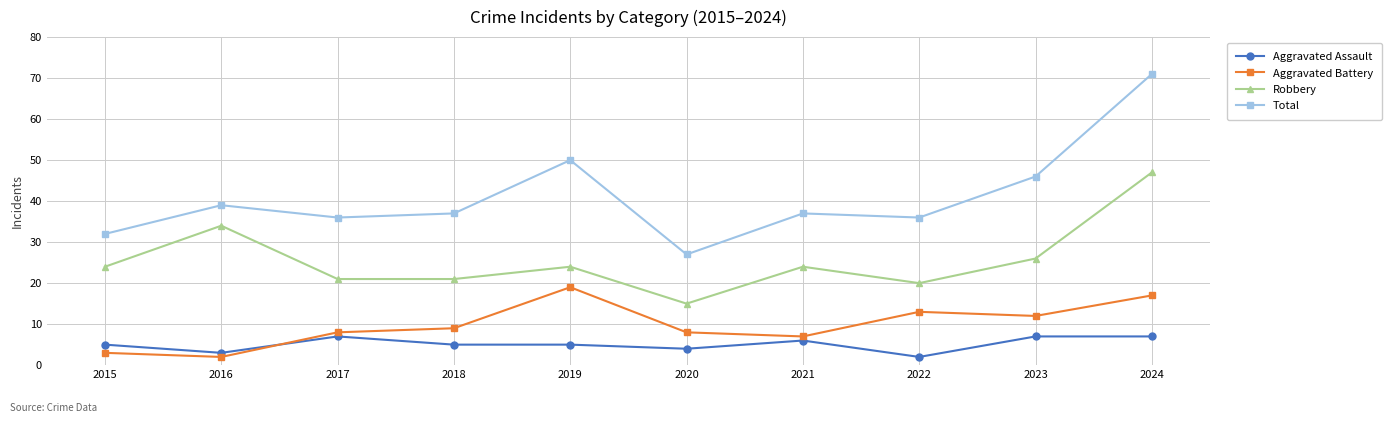

Rank the series by their maximum value, from lowest to highest.

Aggravated Assault, Aggravated Battery, Robbery, Total